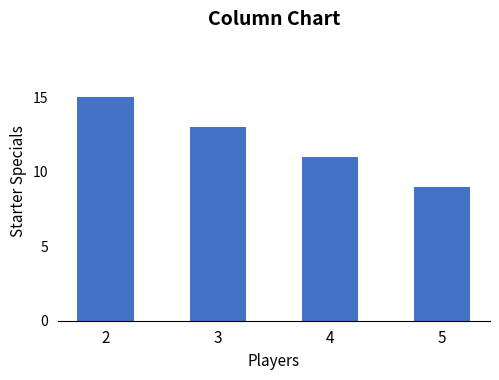

What is the sum of all values?

48